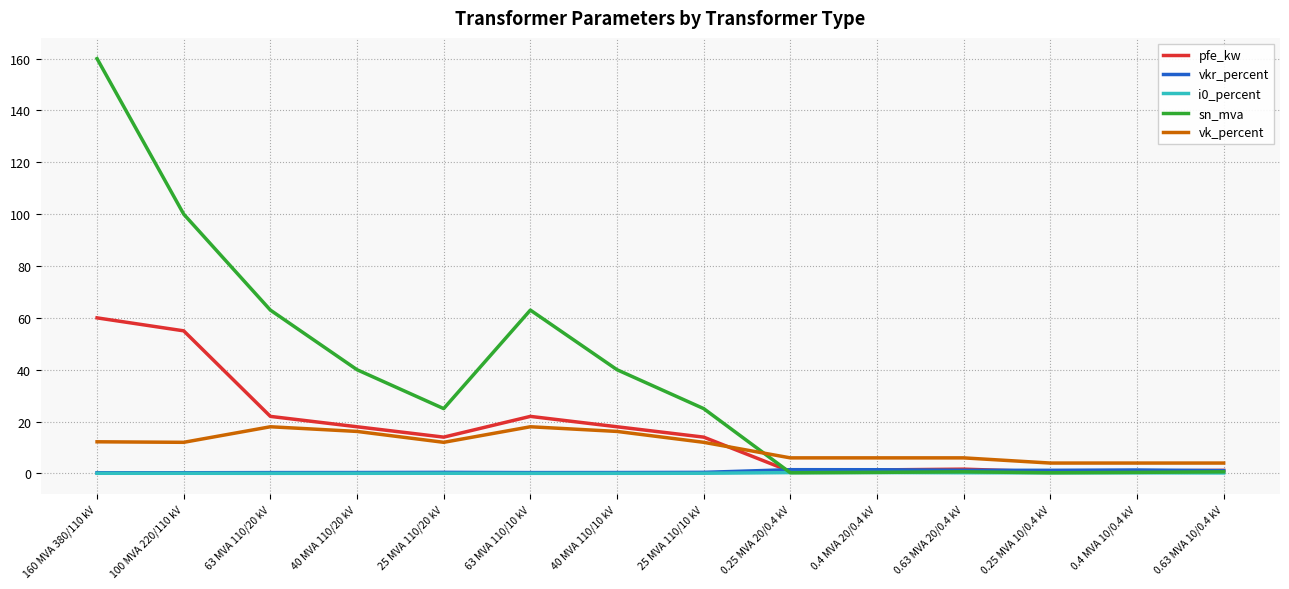

Which series has the widest spread of values?

sn_mva